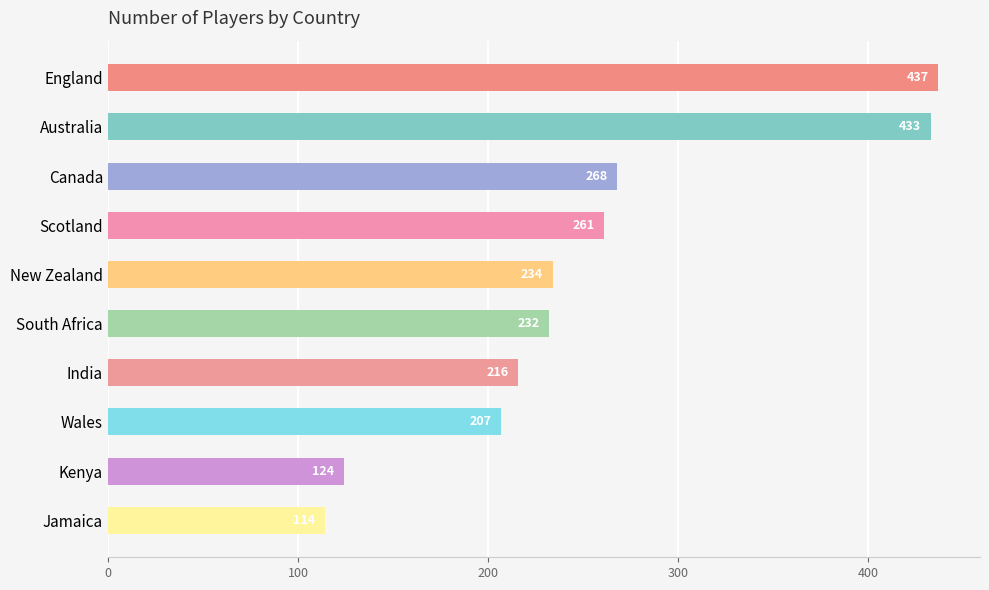

What is the change in value from England to Scotland?

-176